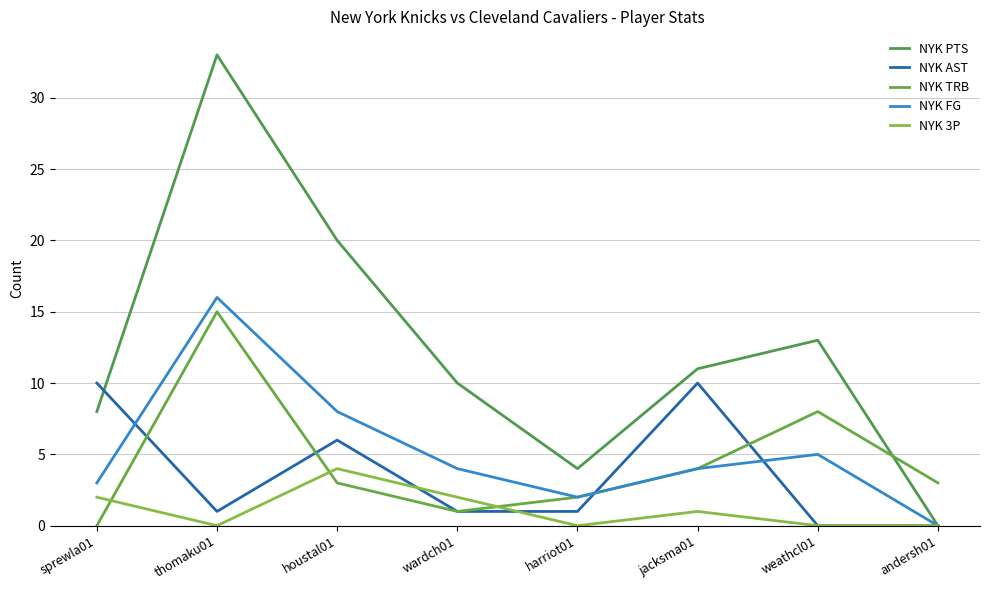

What is the total value across all series at wardch01?

18